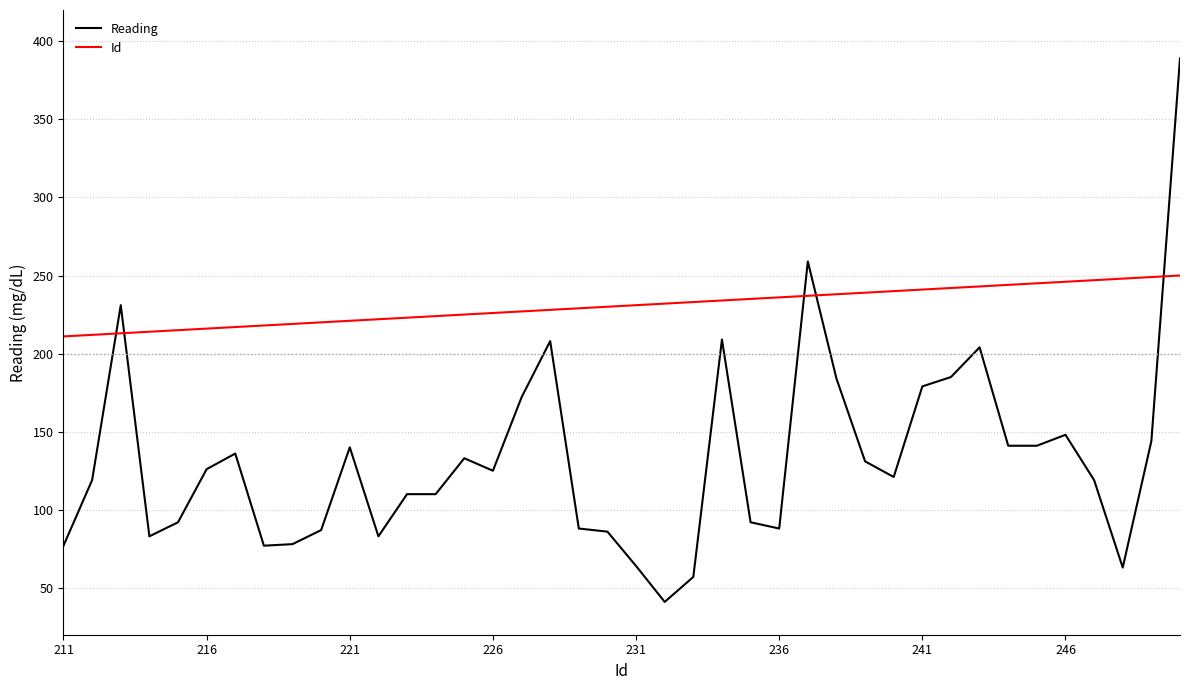

Rank the series by their average value, from lowest to highest.

Reading, Id